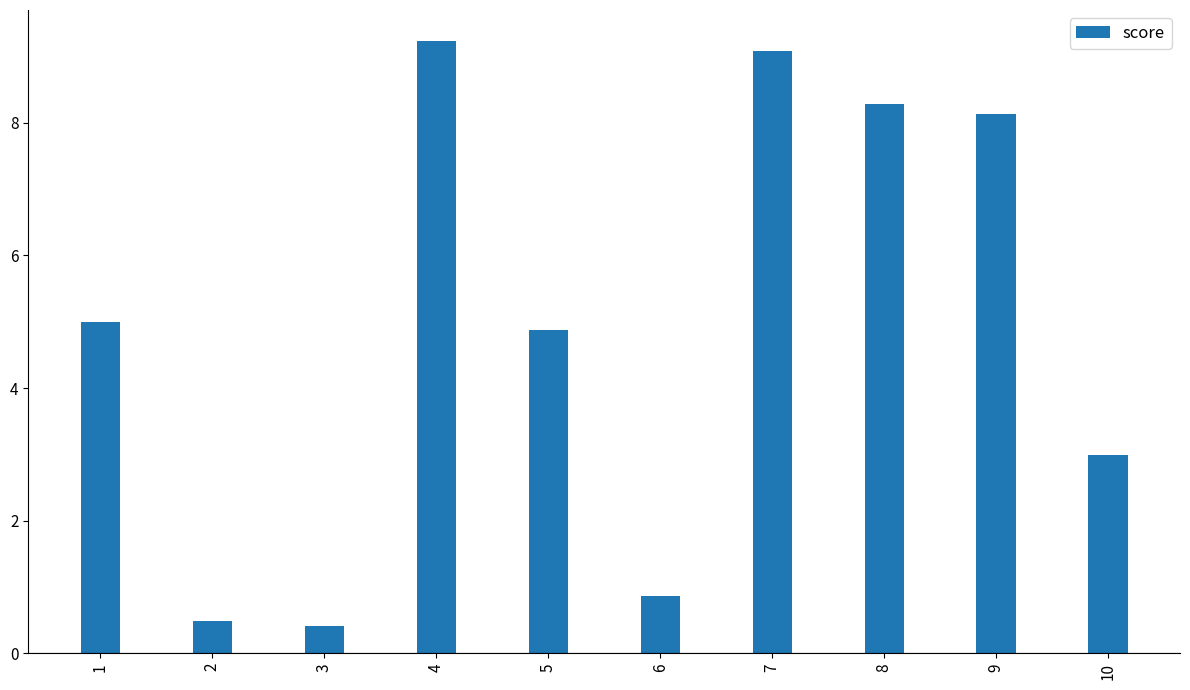

Is it true that the value at 3 is 0.4?

True